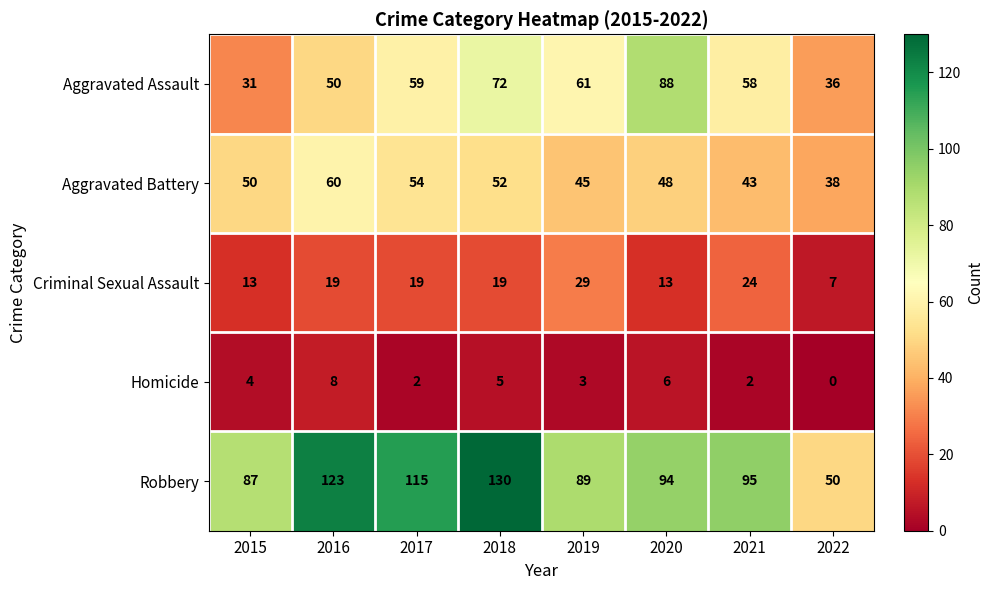

At 2018, list the series in order from largest to smallest.

Robbery, Aggravated Assault, Aggravated Battery, Criminal Sexual Assault, Homicide